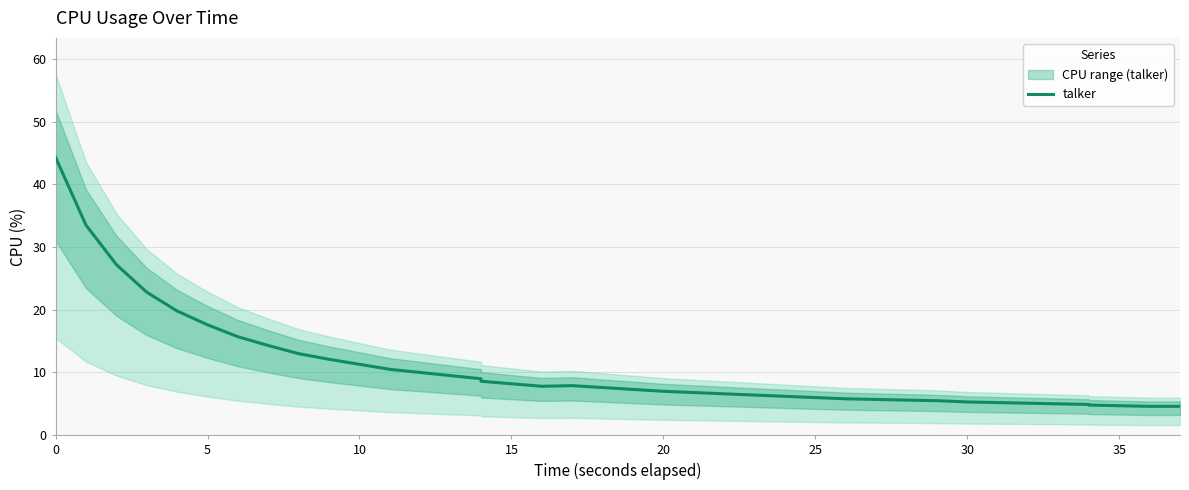

What is the sum of all values?

423.8